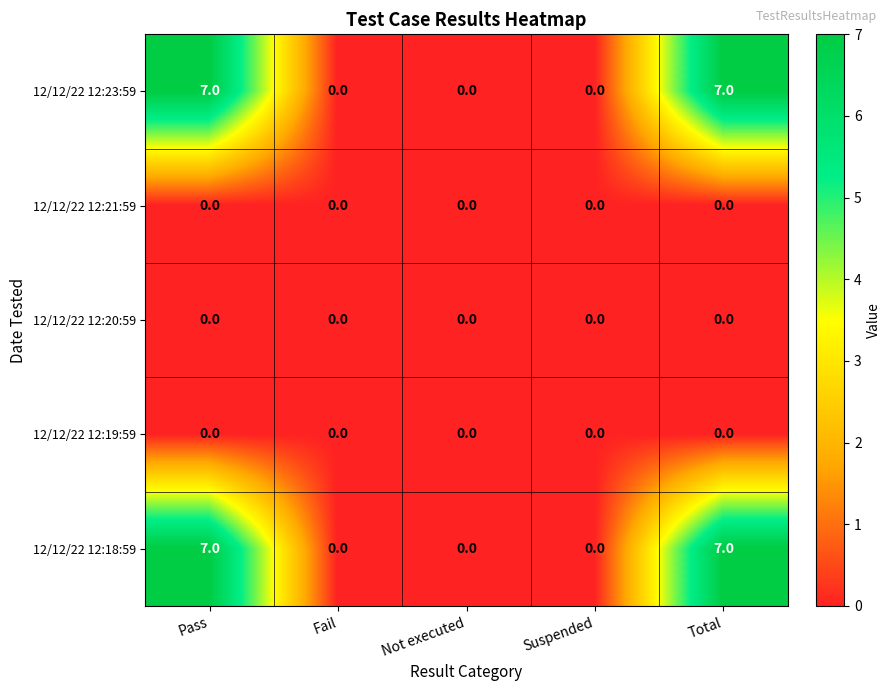

What is the maximum value shown in the chart?

7